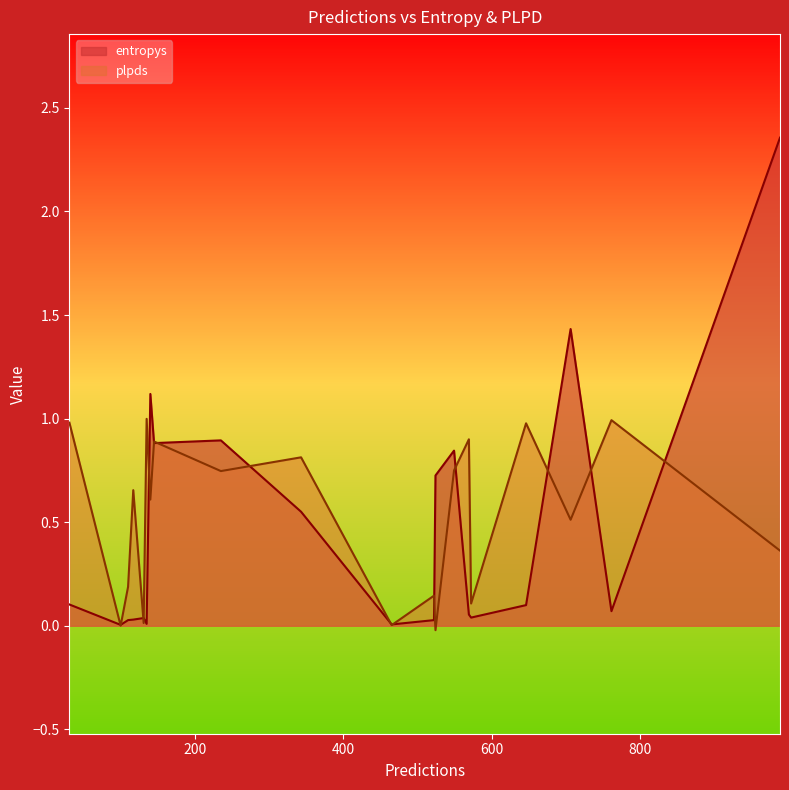

True or false: entropys has more than 0 points higher than both neighbors.

True